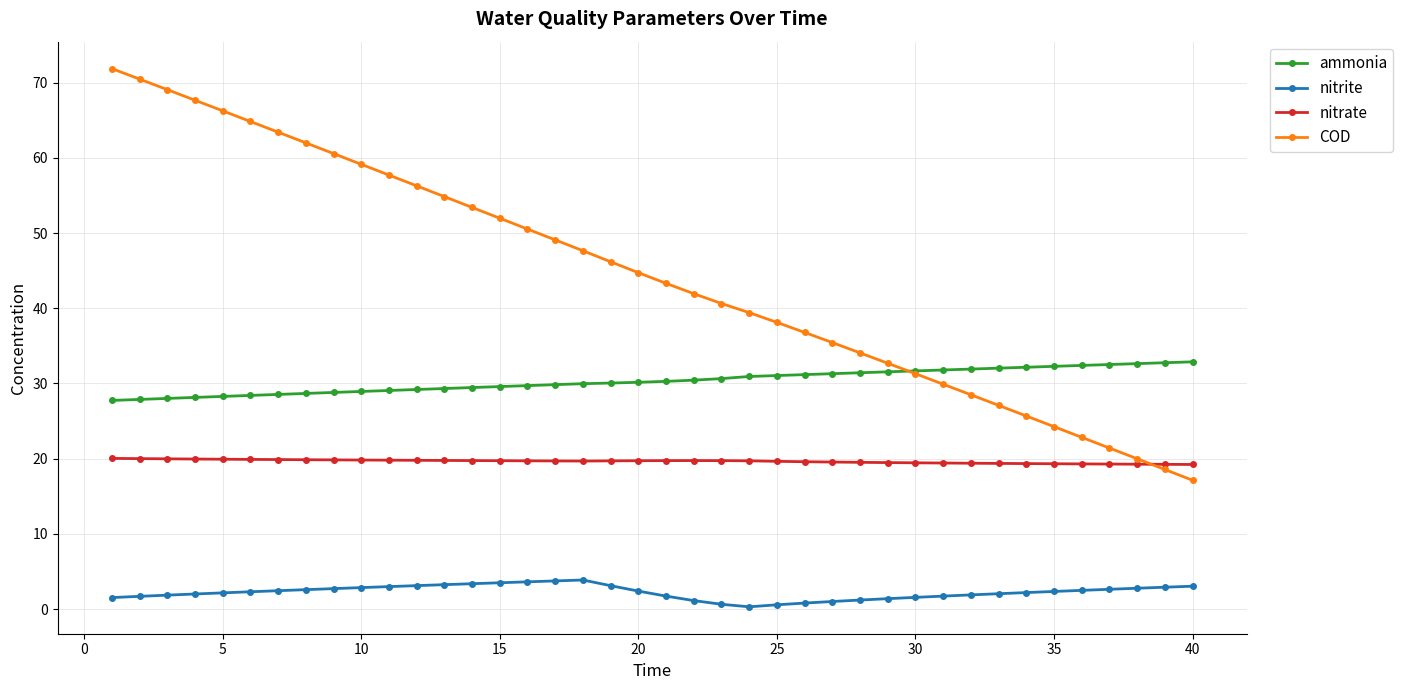

Which series has the largest range (max minus min)?

COD